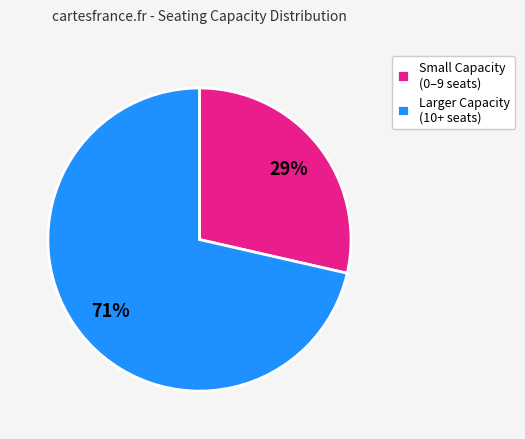

True or false: Larger Capacity (10+ seats) accounts for 71% of the total.

True